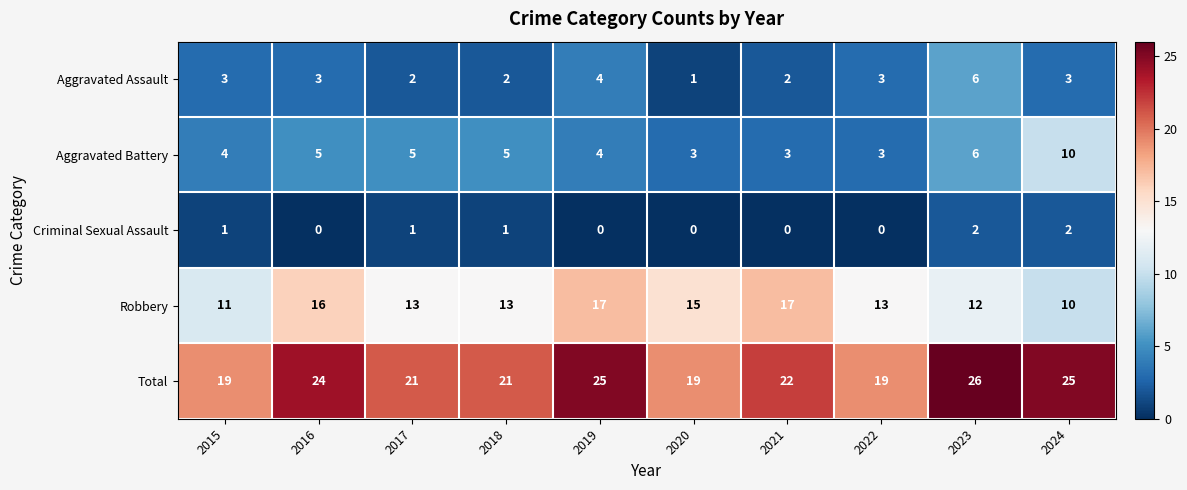

What is the greatest value displayed?

26